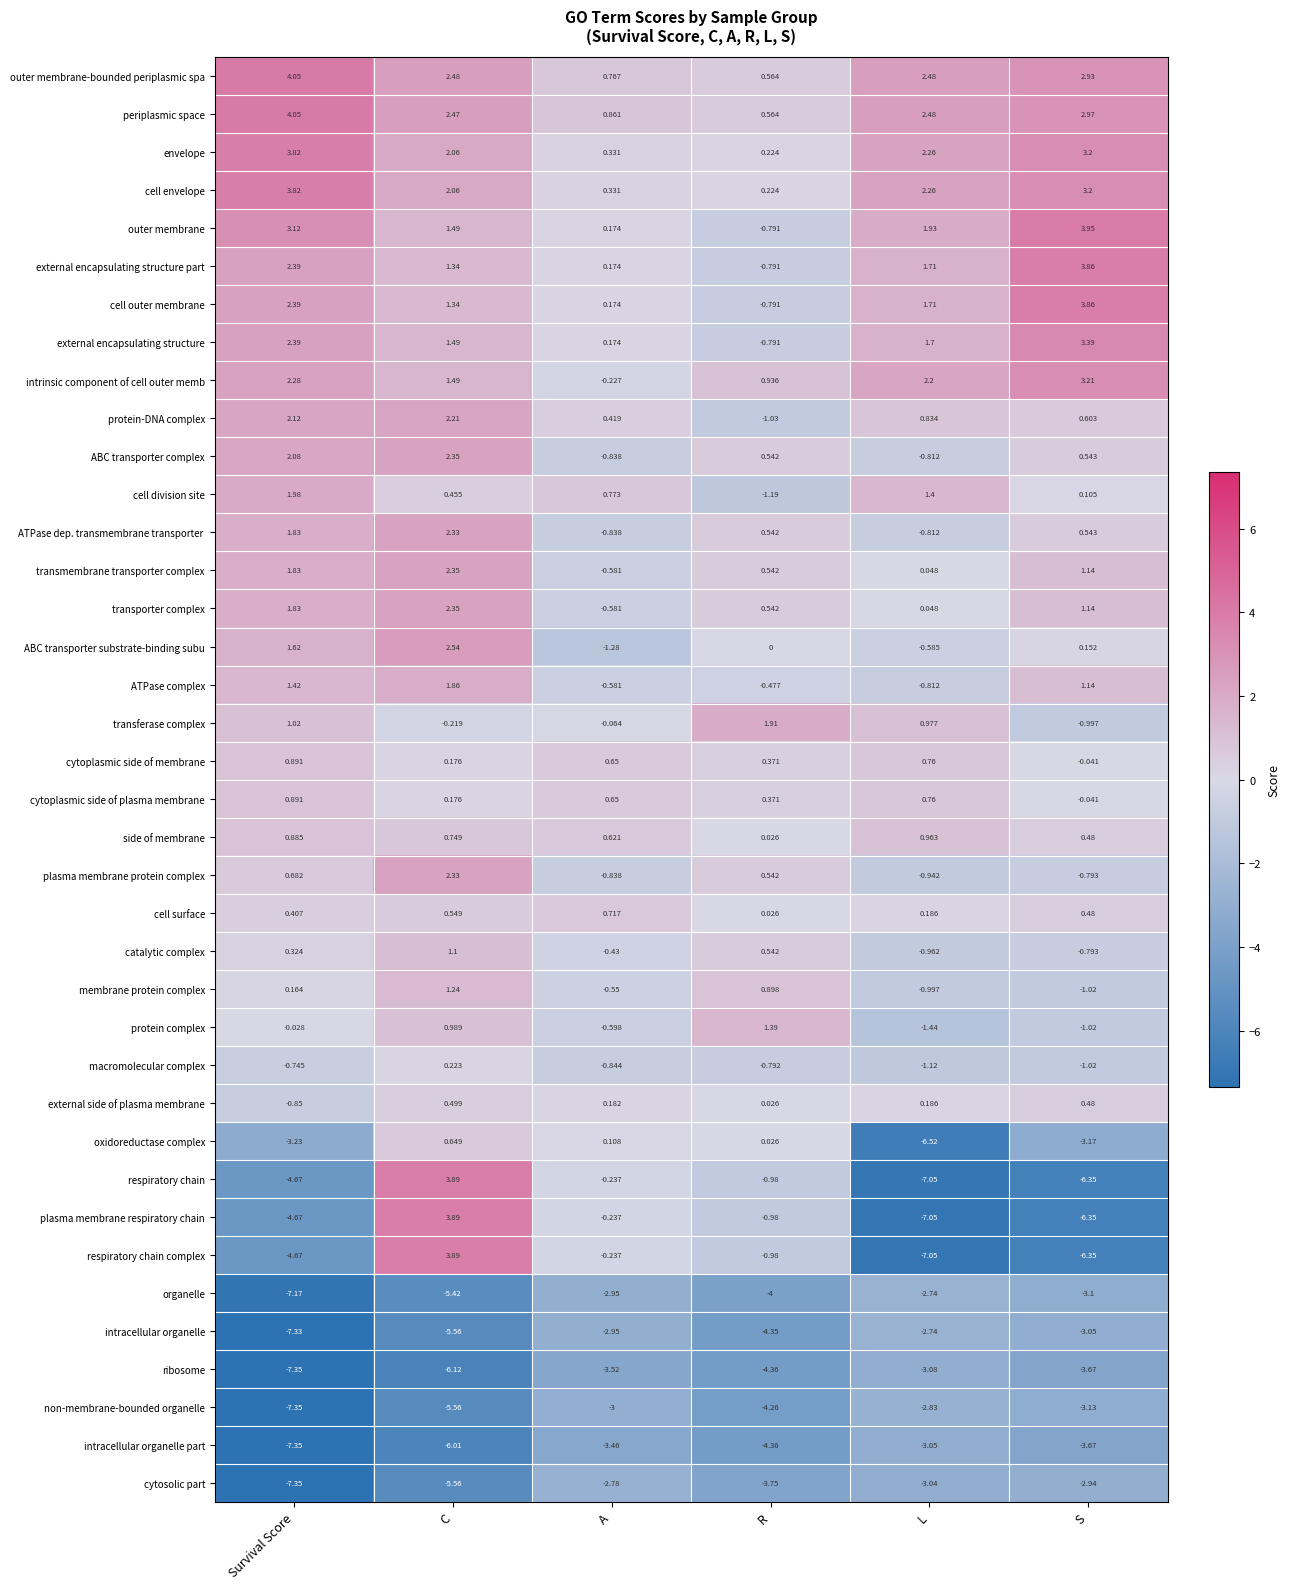

At which category does the chart reach its minimum across all series?

Survival Score